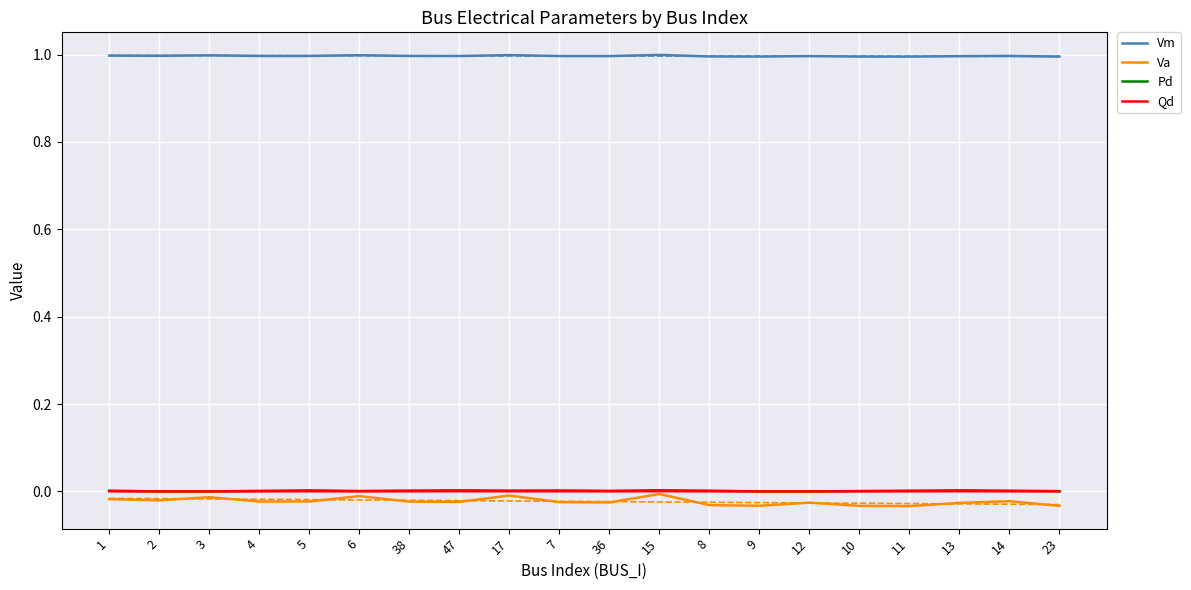

What is the value of the Vm point at the 1st from the left?

1.0